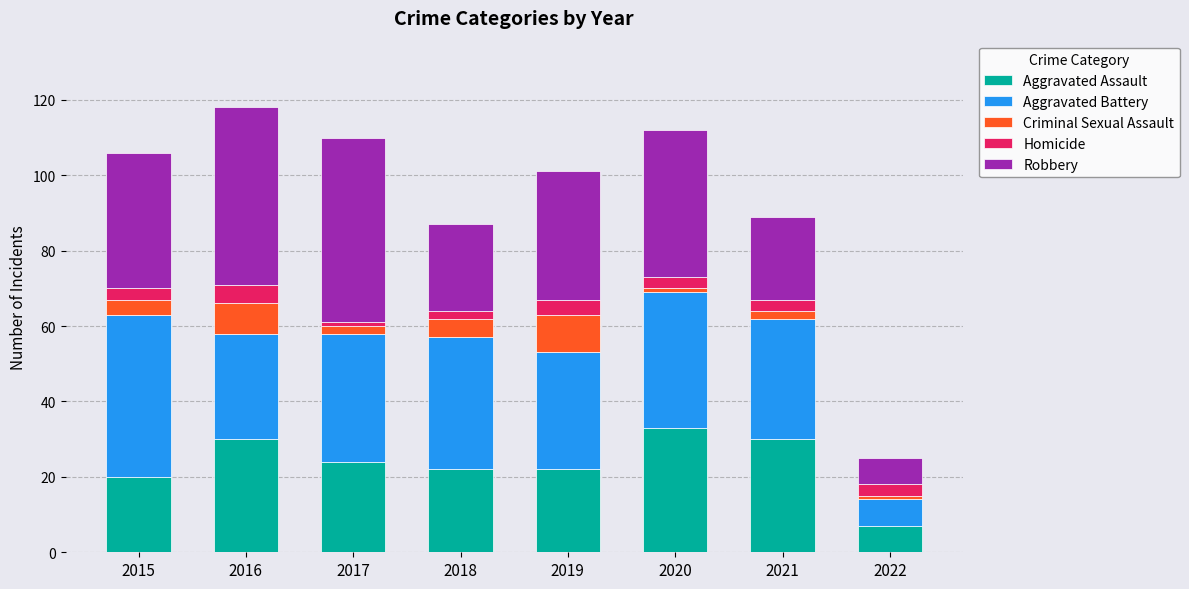

At which category is the sum across all series the highest?

2016